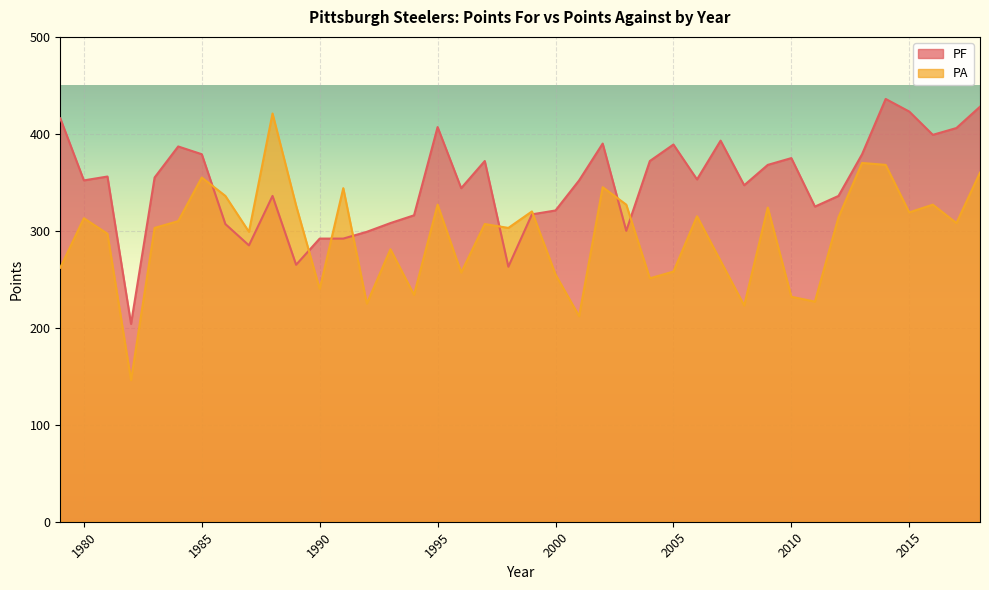

After their last crossing, which series has the higher values: PF or PA?

PF